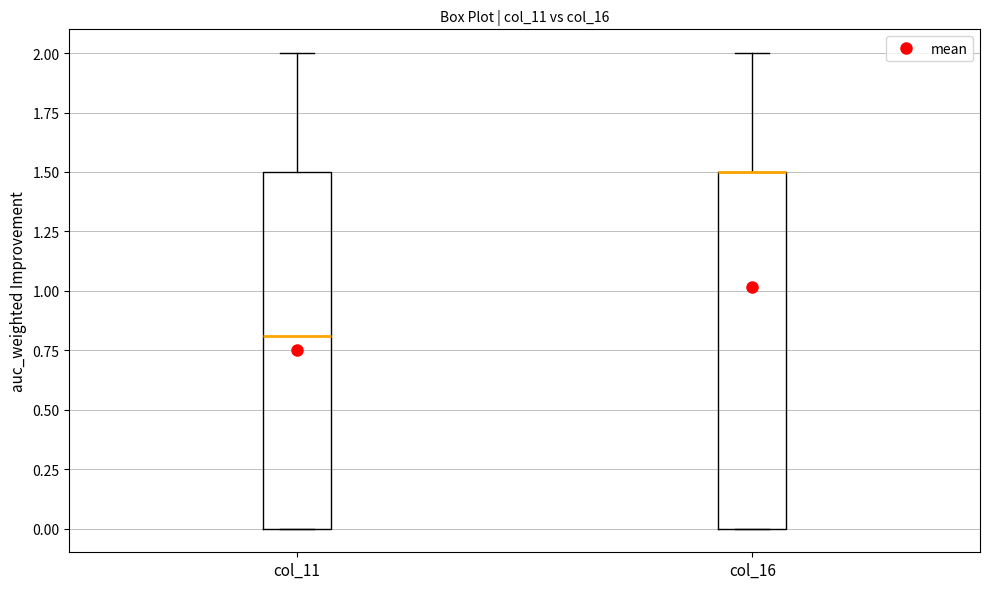

Reading left to right, transcribe this box plot: for each box, give where its median line is, the range the box spans, and where its two whiskers end, as read against the y-axis. The values are not printed on the chart, so give them approximately, as read against the axis.

col_11: median 0.8, box 0.0 to 1.5, whiskers 0.0 to 2.0
col_16: median 1.5 (drawn on the box's upper edge), box 0.0 to 1.5, whiskers 0.0 to 2.0